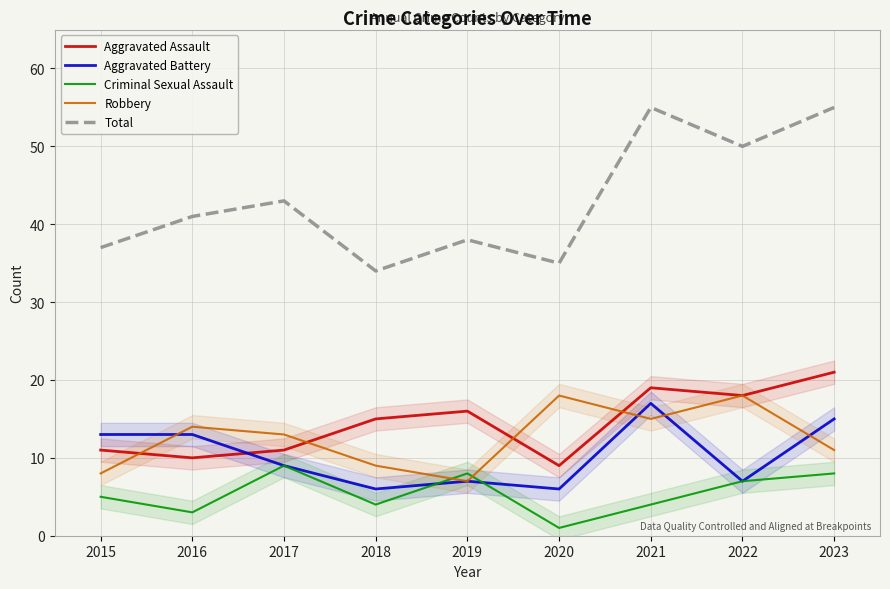

What is the average value of the Criminal Sexual Assault series?

5